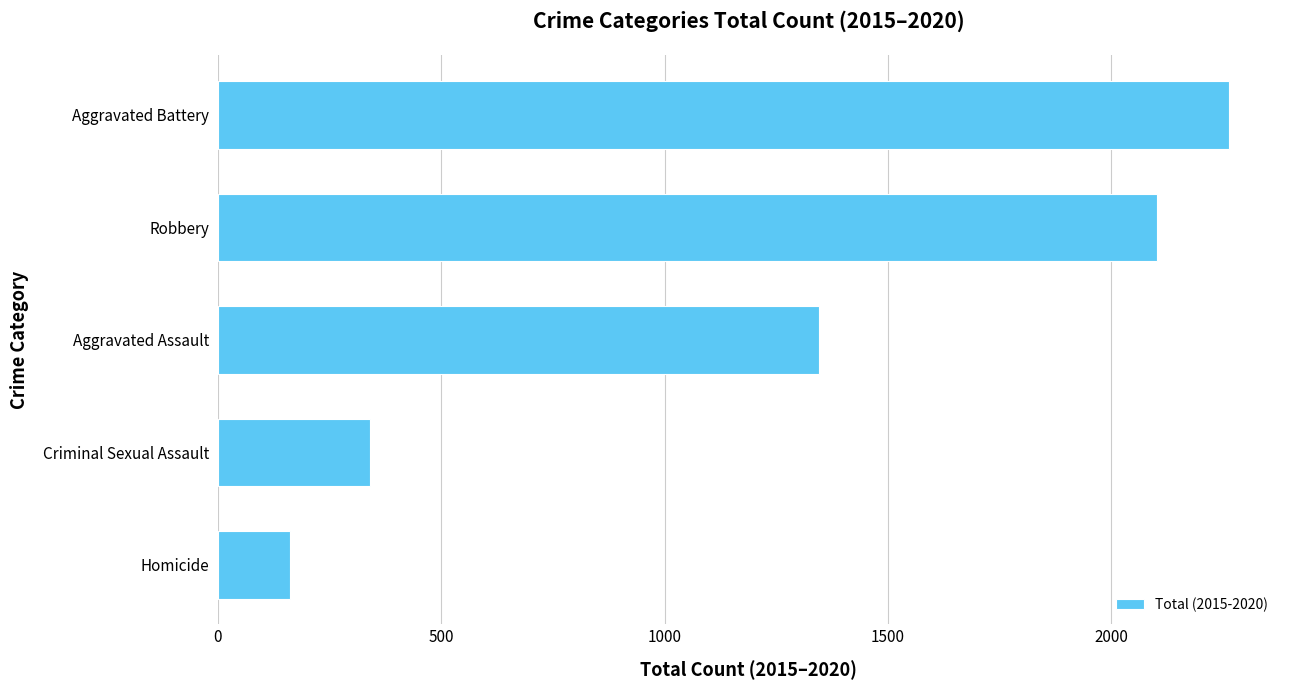

Count the number of data series in this chart.

1